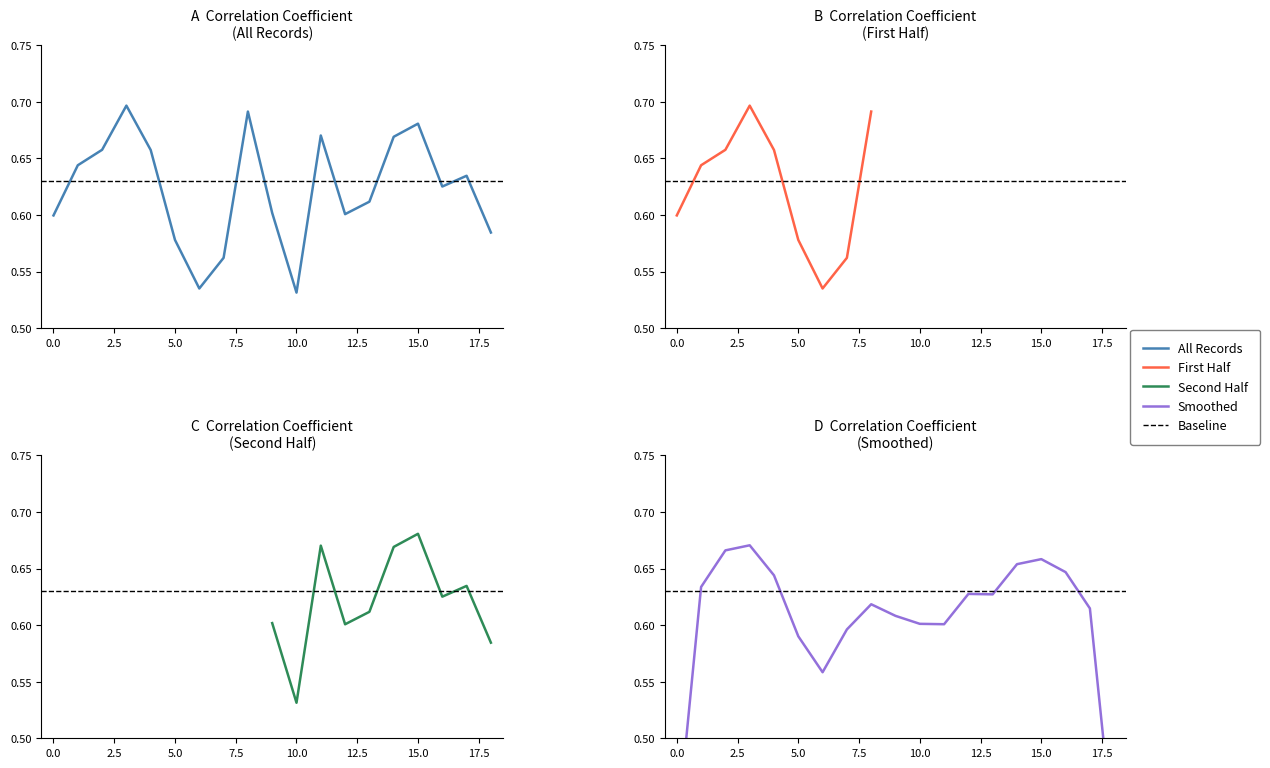

The chart shows a value of 0.2 at 5.0. True or false?

False